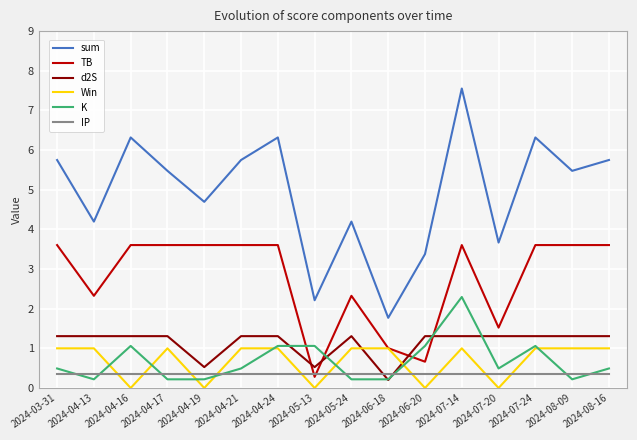

Is the value of TB at 2024-08-16 greater than the value of d2S at 2024-04-24?

Yes